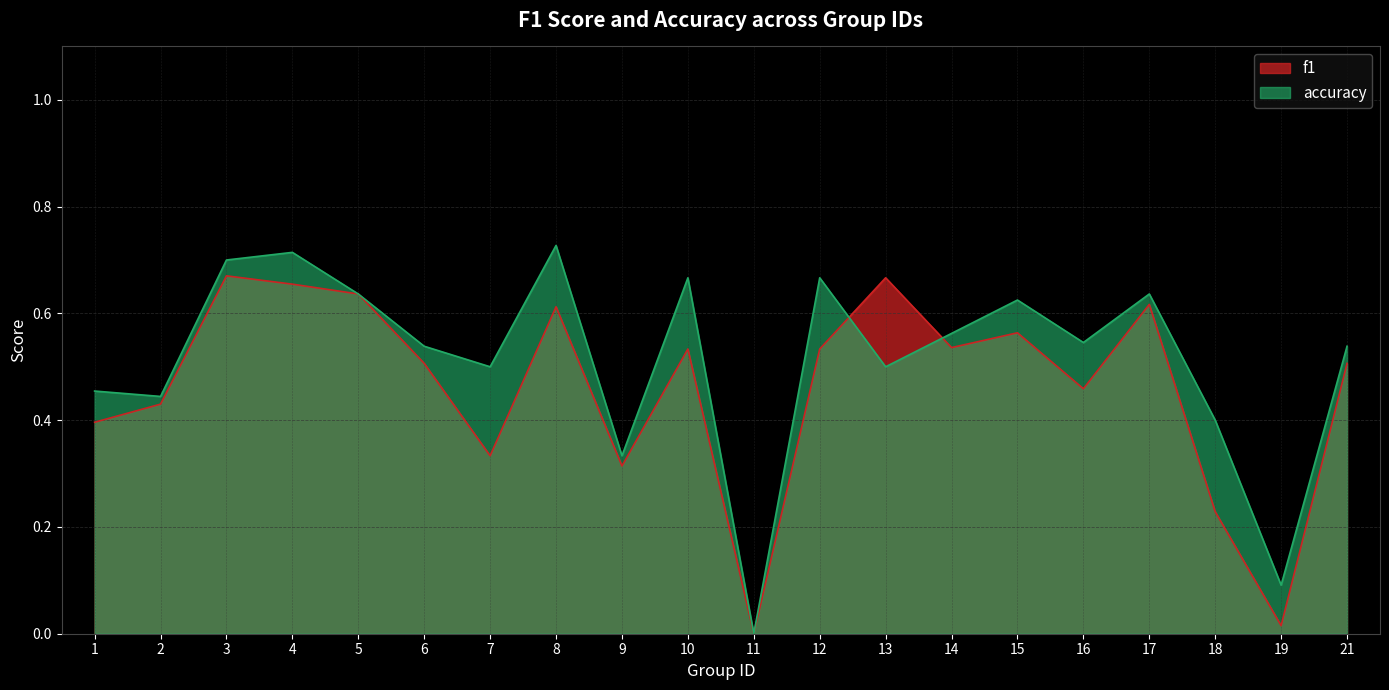

Rank the series by their maximum value, from highest to lowest.

accuracy, f1